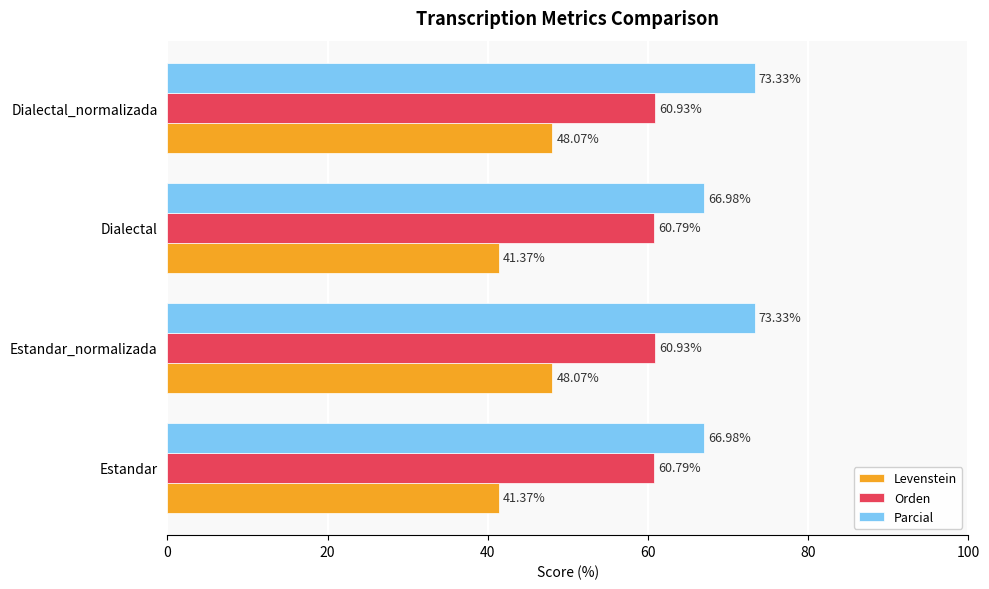

At how many categories does at least one series exceed 56?

4